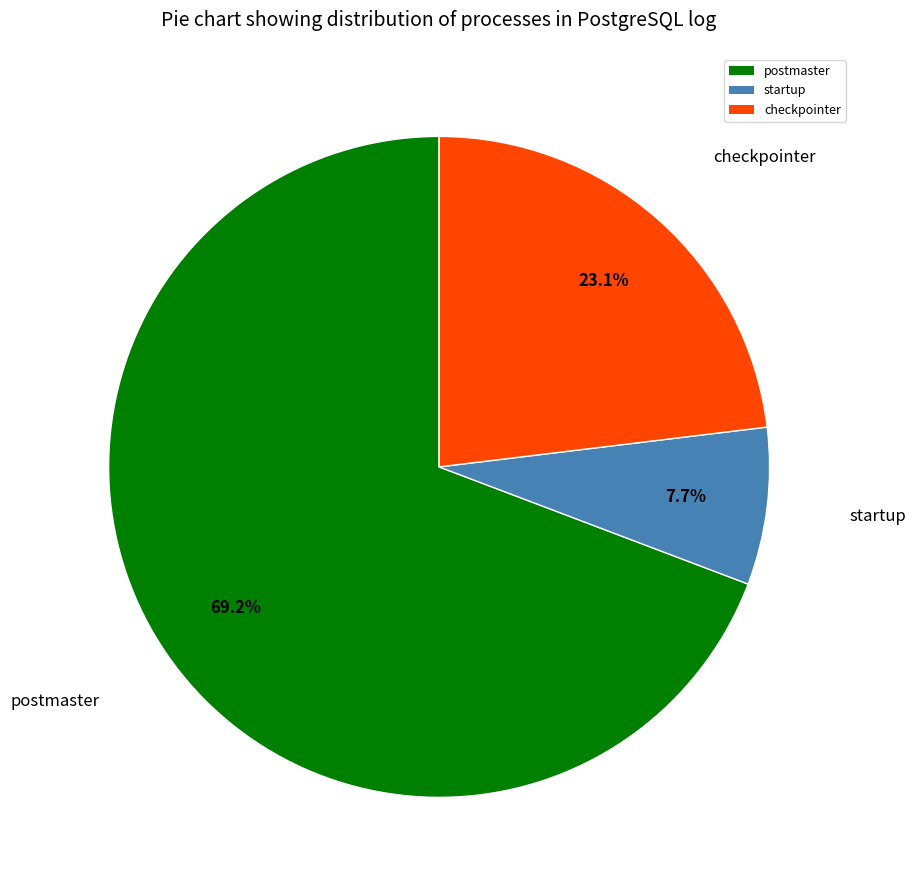

Which category has the smallest portion of the pie?

startup